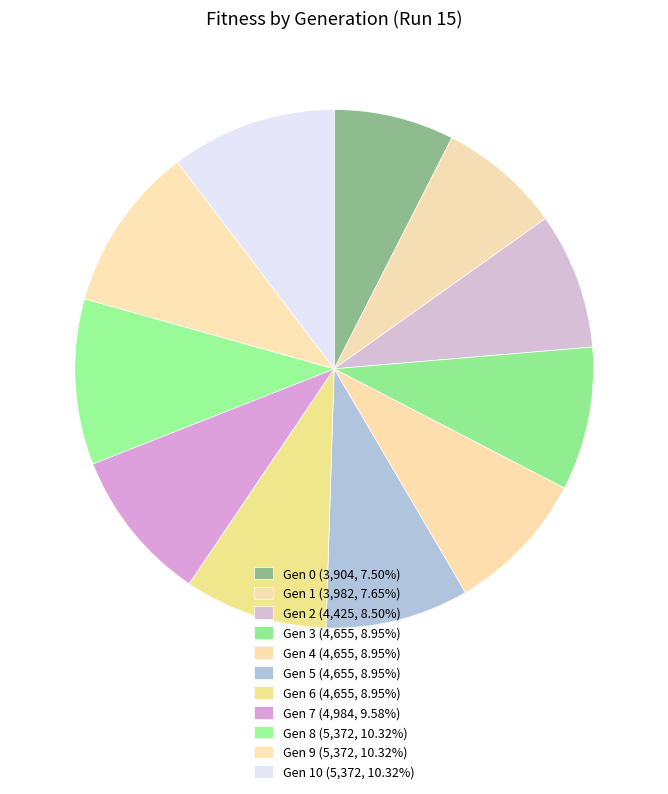

Which category has the biggest portion of the pie?

8